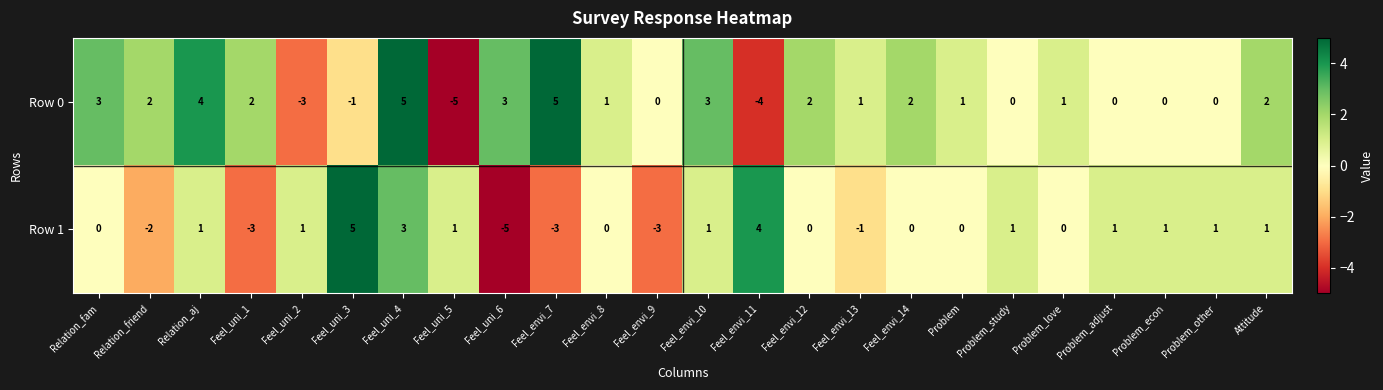

What is the spread (max minus min) of values at Problem_other?

1